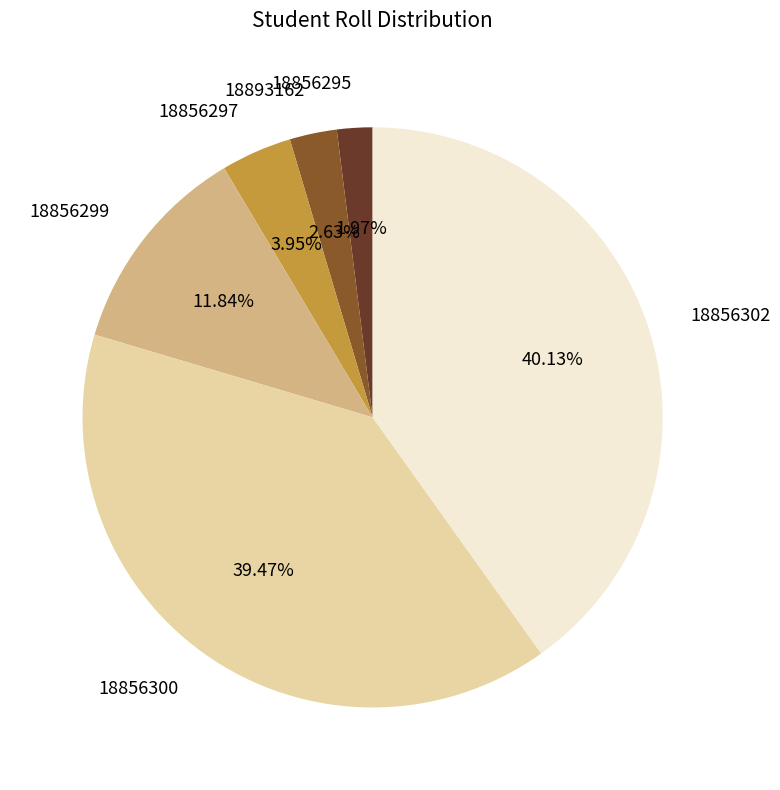

Rank the categories by value from highest to lowest.

18856302, 18856300, 18856299, 18856297, 18893162, 18856295